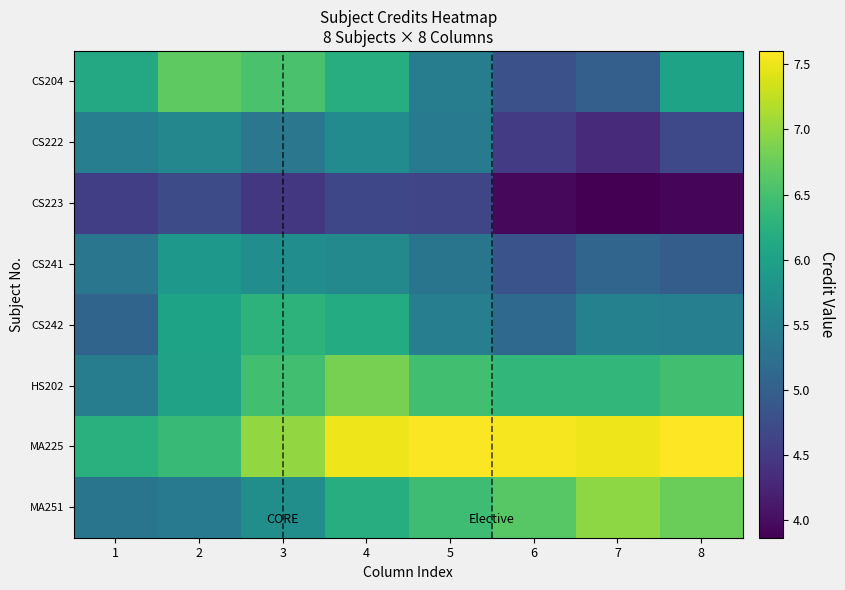

Which series changed the most between 3 and 8?

MA251